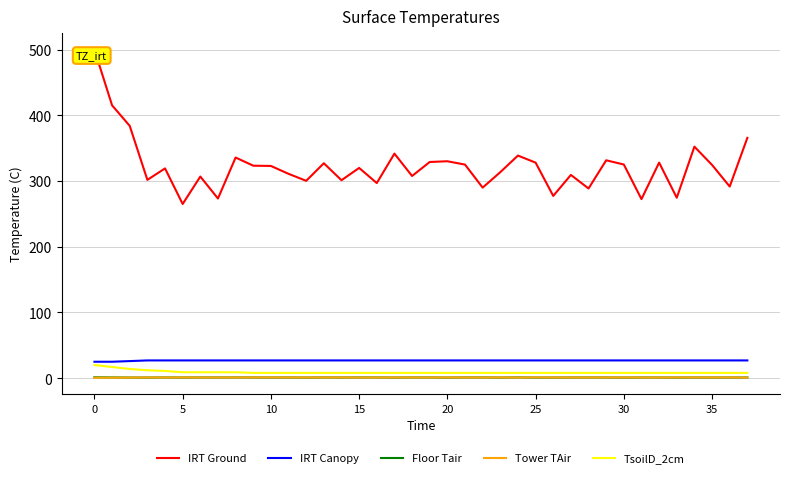

True or false: Tower TAir and IRT Ground cross at least once.

False